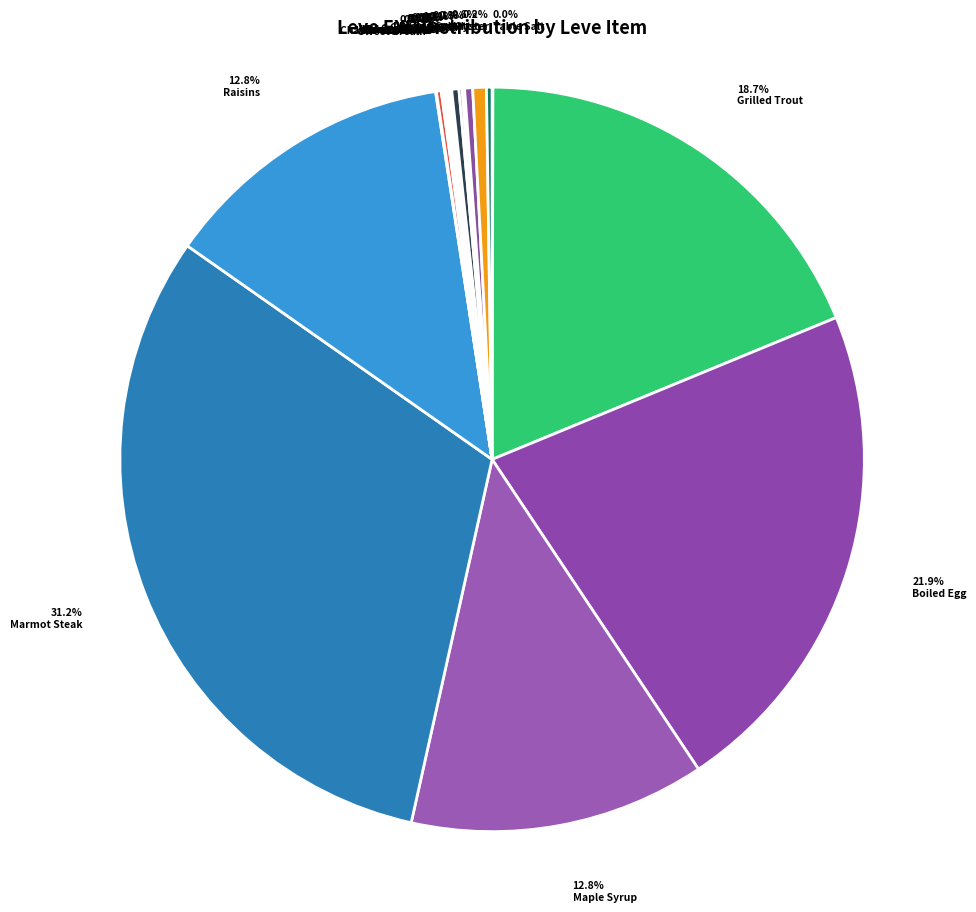

Which category has the biggest portion of the pie?

Marmot Steak